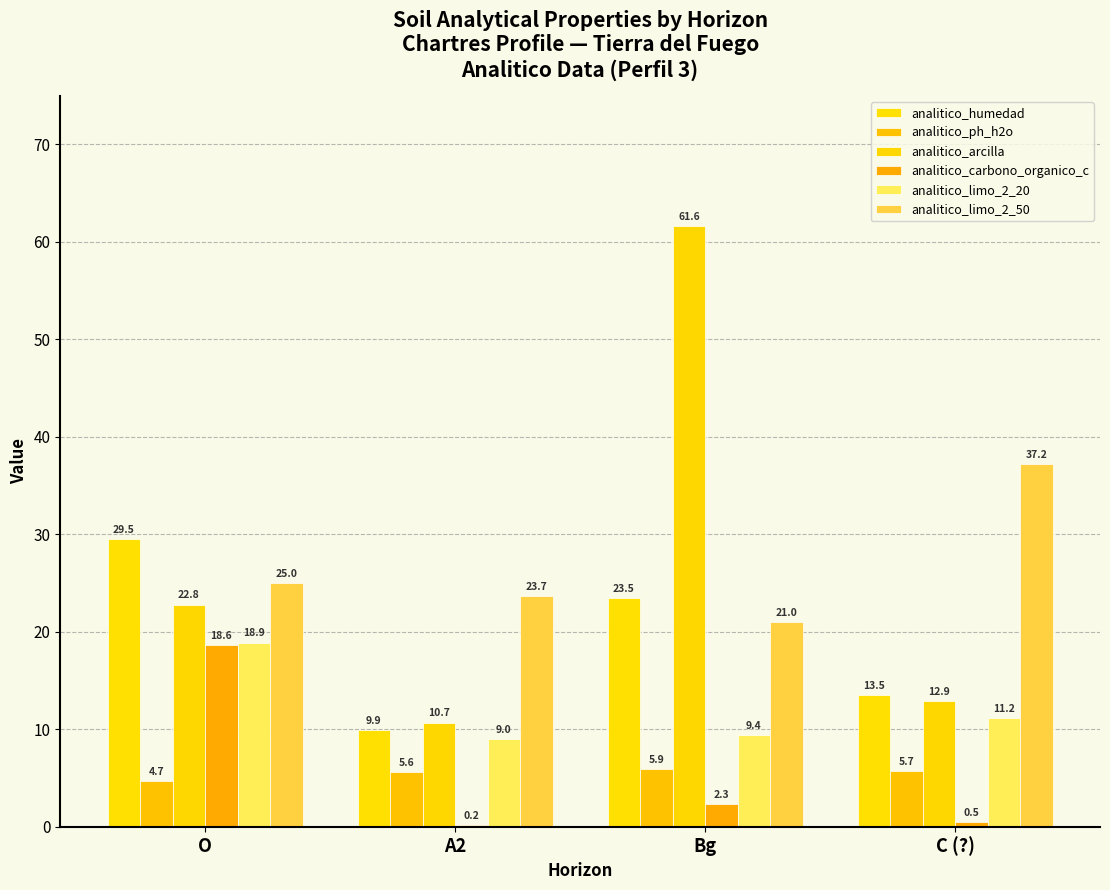

The value of analitico_ph_h2o at Bg is 2.9. True or false?

False